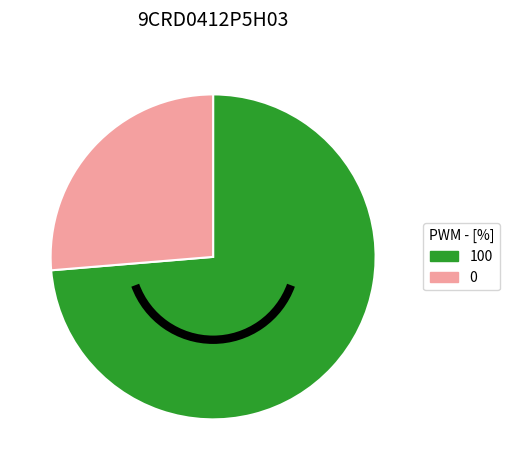

How many segments does this pie chart have?

2